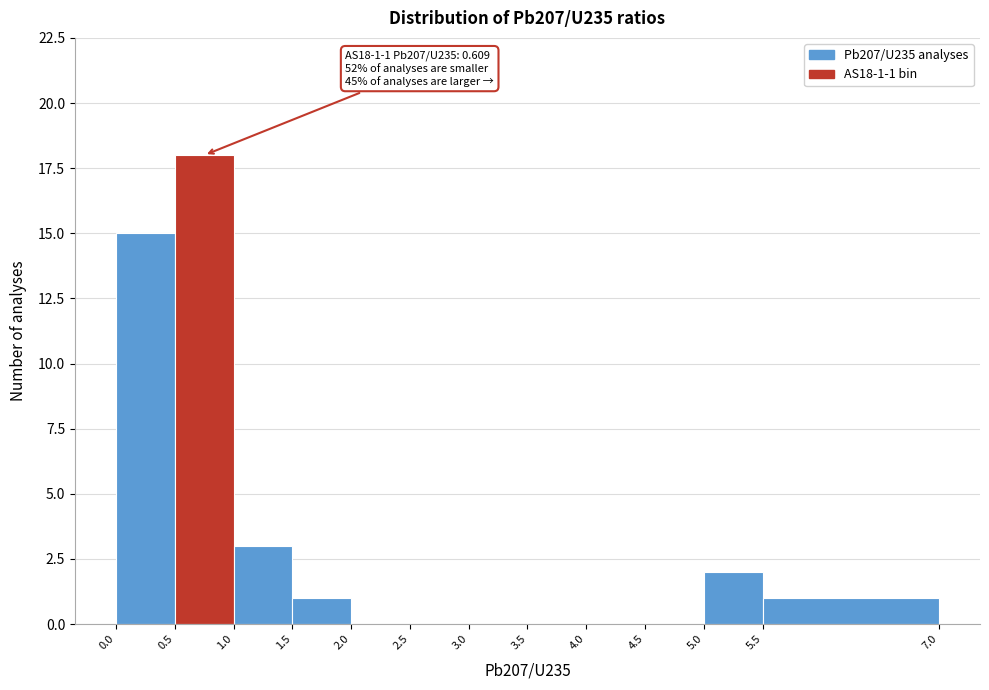

Over which range of the x-axis is the bar tallest?

0.5 to 1.0